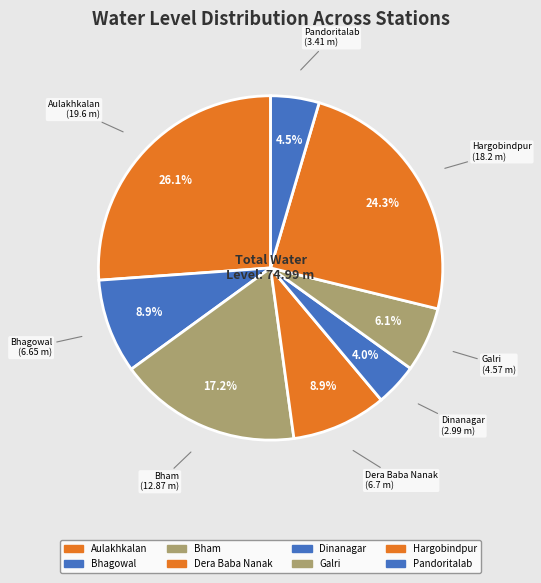

What percentage do Hargobindpur and Dinanagar together represent?

28.3%